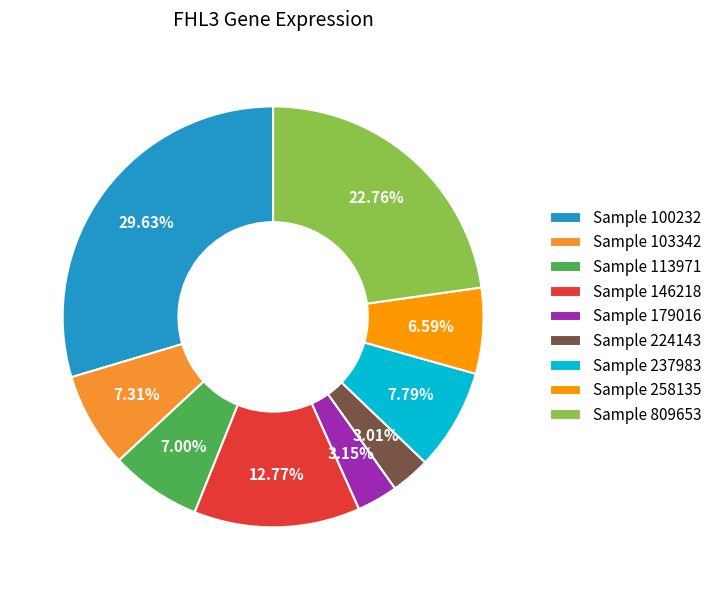

Does Sample 113971 account for over 50% of the chart?

No